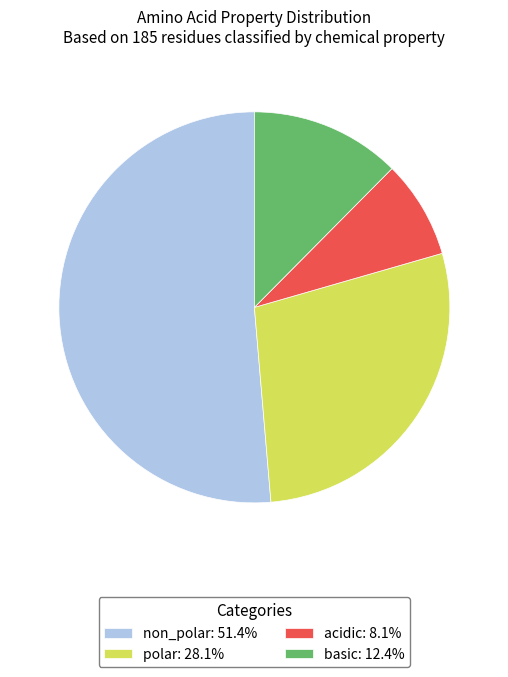

What is the majority slice?

non_polar